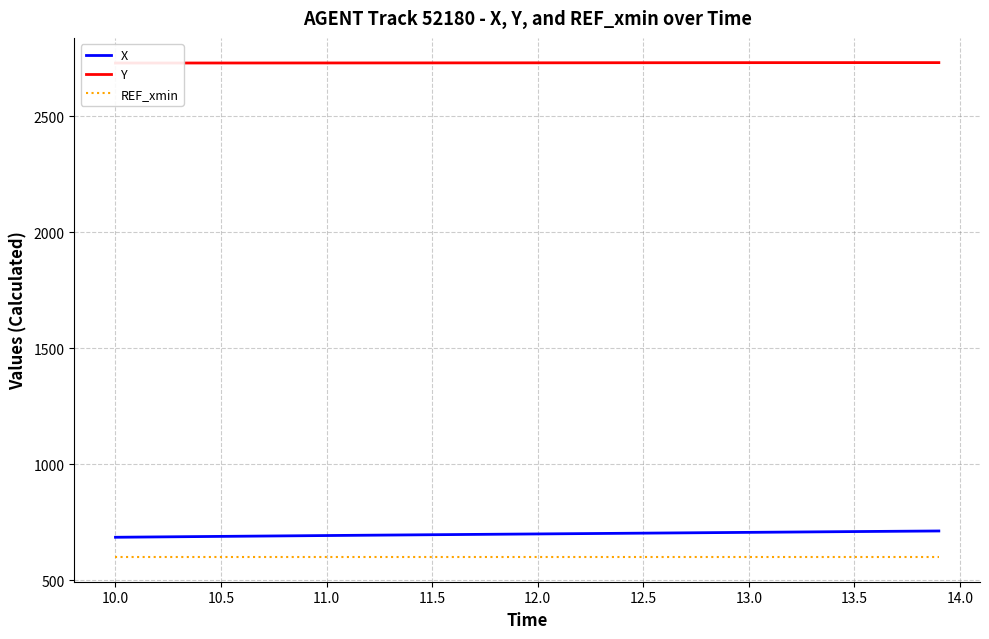

What is the minimum value for REF_xmin?

600.0